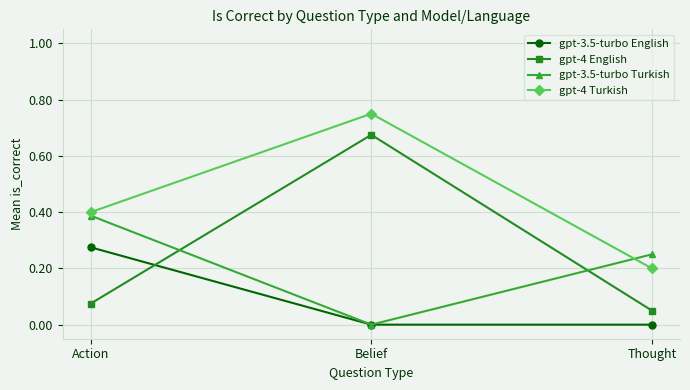

Count the number of categories in the chart.

3